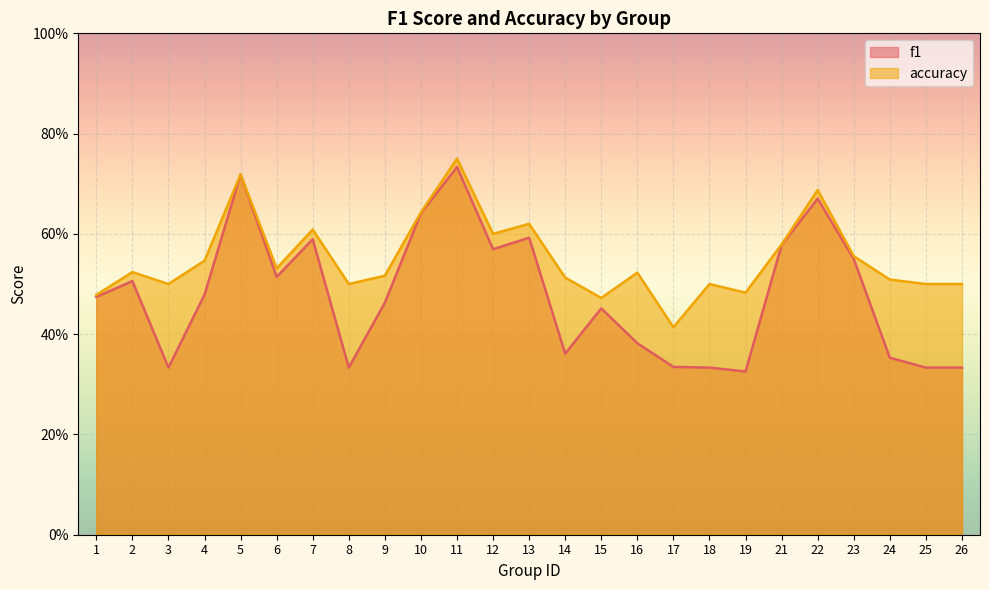

How many interior local peaks does the accuracy series have?

8